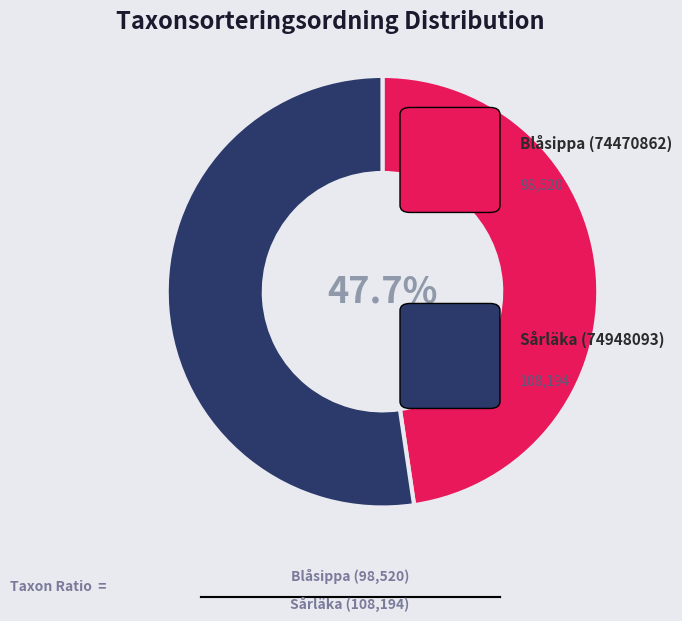

How many segments does this pie chart have?

2